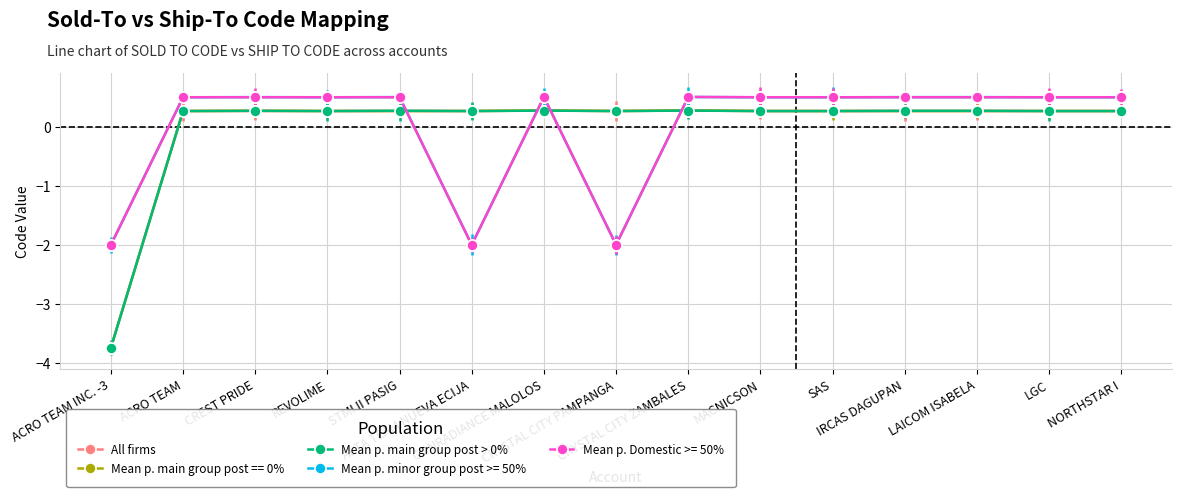

True or false: Mean p. minor group post >= 50% and Mean p. main group post > 0% cross at least once.

True